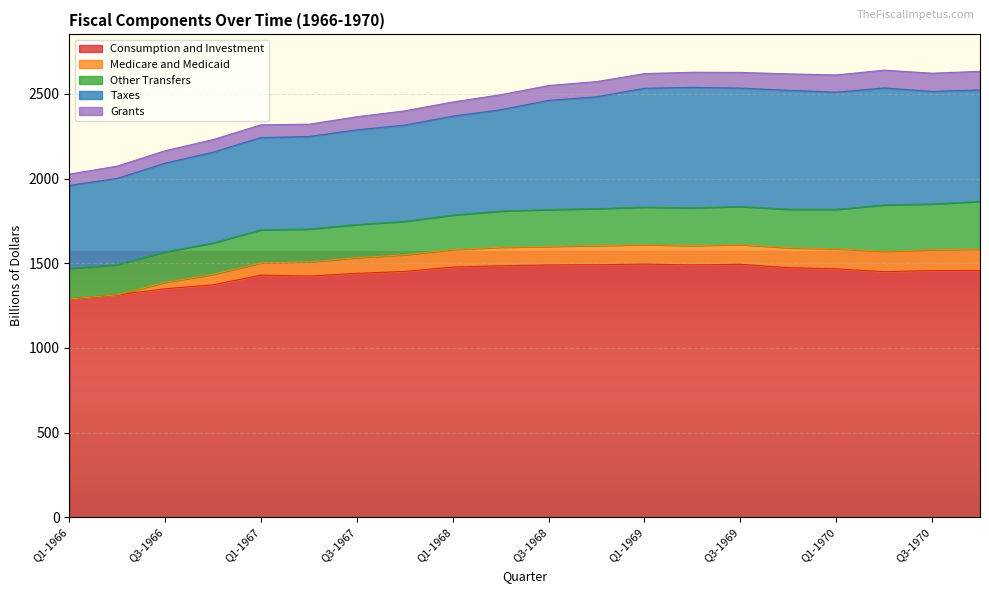

At which category does Medicare and Medicaid reach its first local valley?

Q2-1969